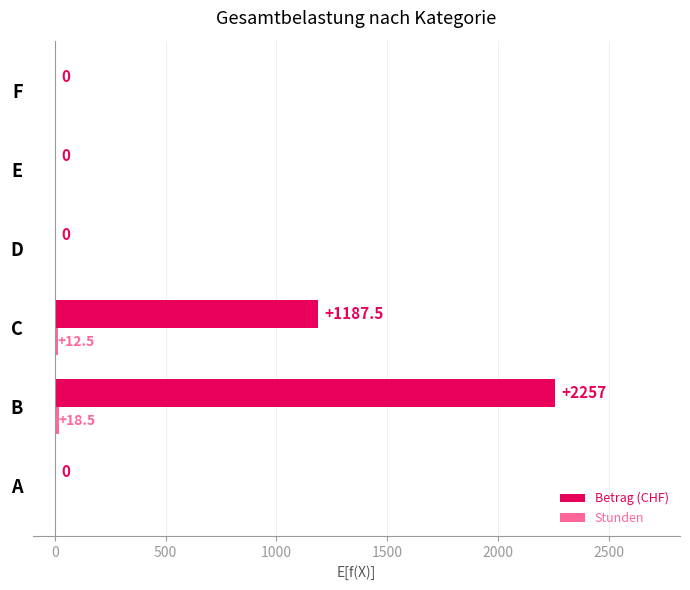

Is it true that Betrag (CHF) equals 0.0 at E?

True